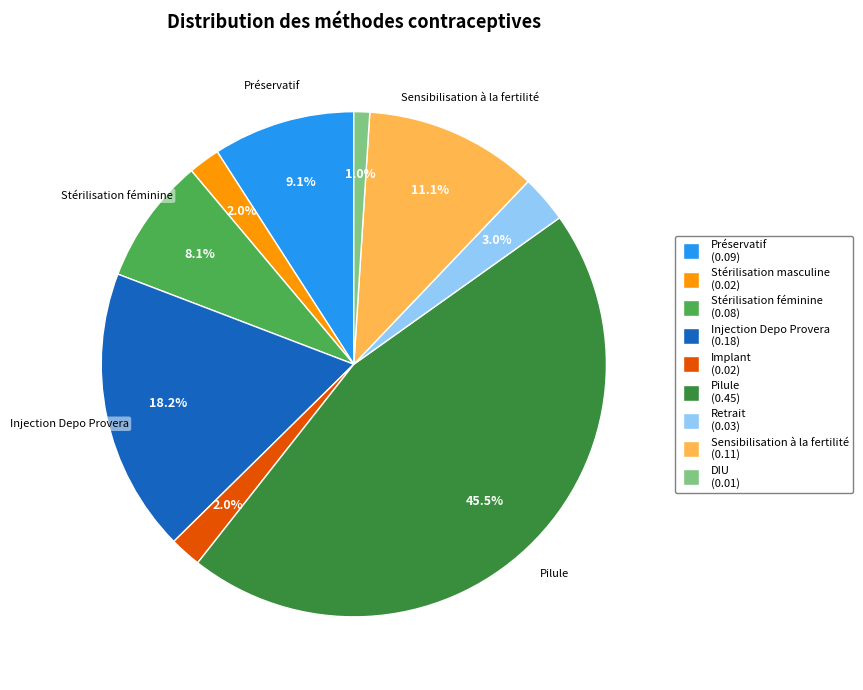

To the nearest percent, what is the combined percentage of DIU and Préservatif?

10%